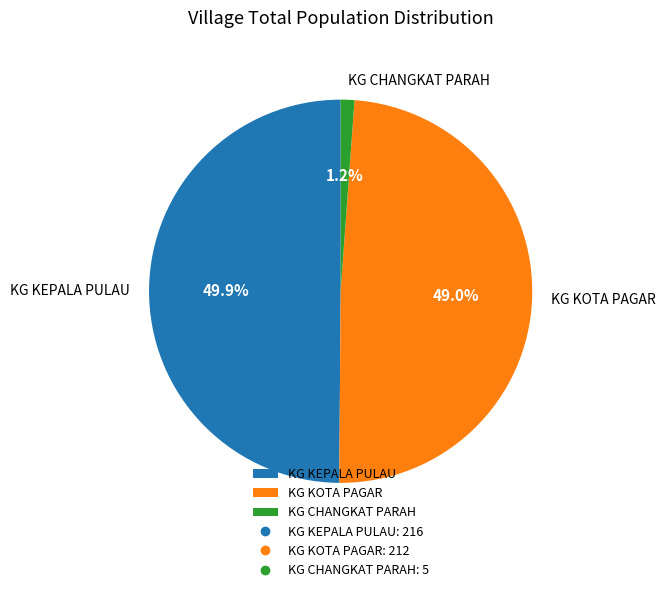

What percentage is NOT represented by KG KEPALA PULAU?

50.1%